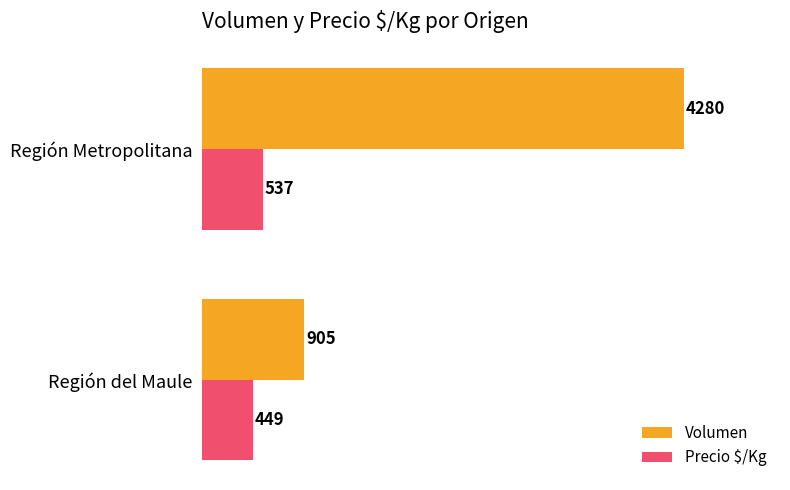

At how many categories does at least one series exceed 2659?

1